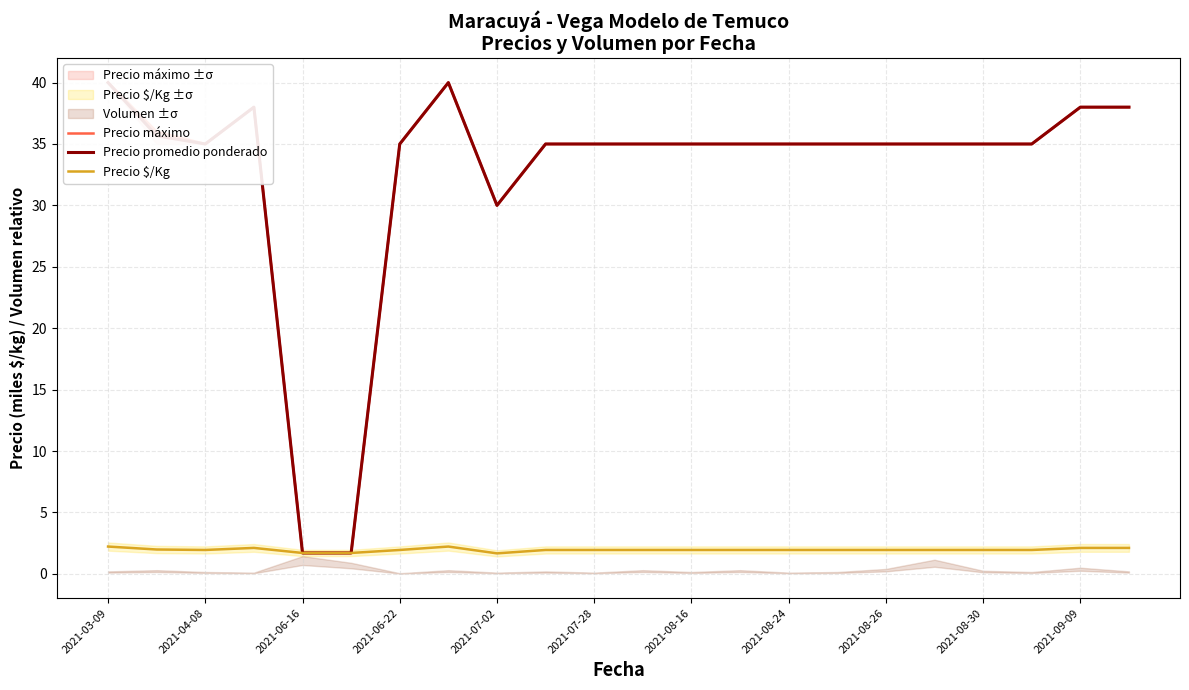

True or false: Precio $/Kg has a value of 1.9 at 2021-08-26.

True